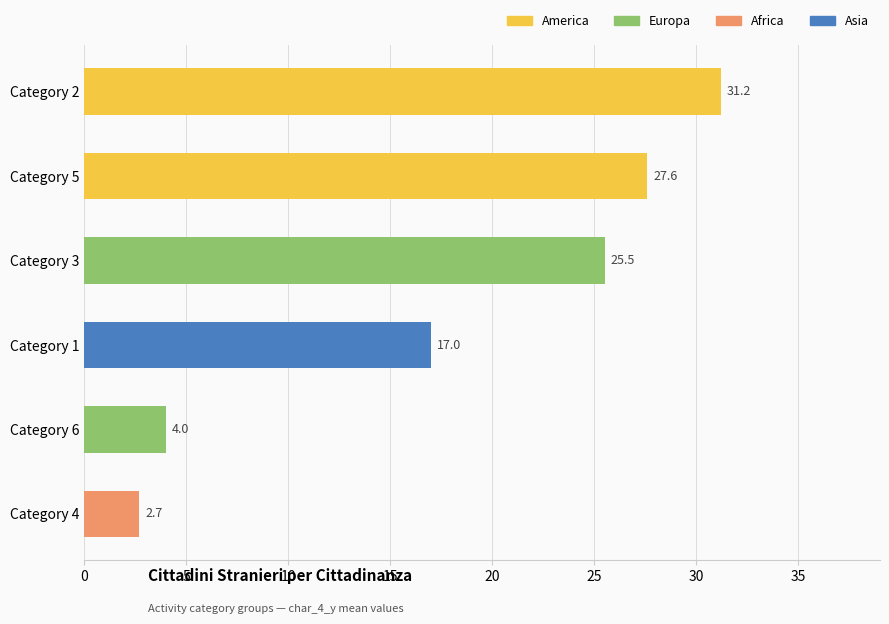

List the labels in order of value, largest first.

Category 2, Category 5, Category 3, Category 1, Category 6, Category 4